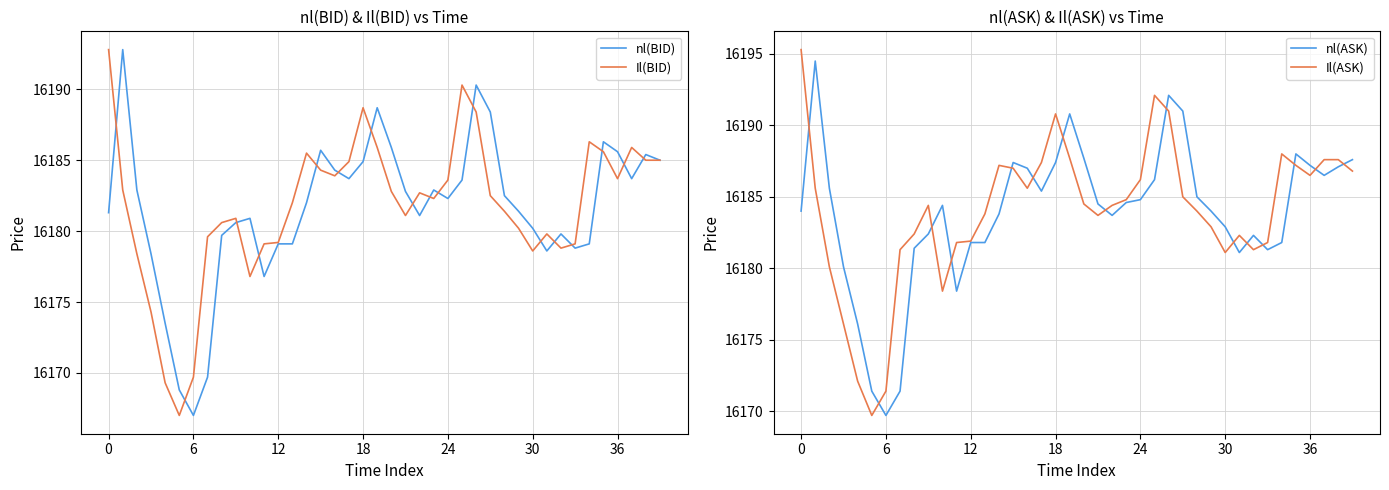

What is the sum of all nl(BID) values?

647263.6